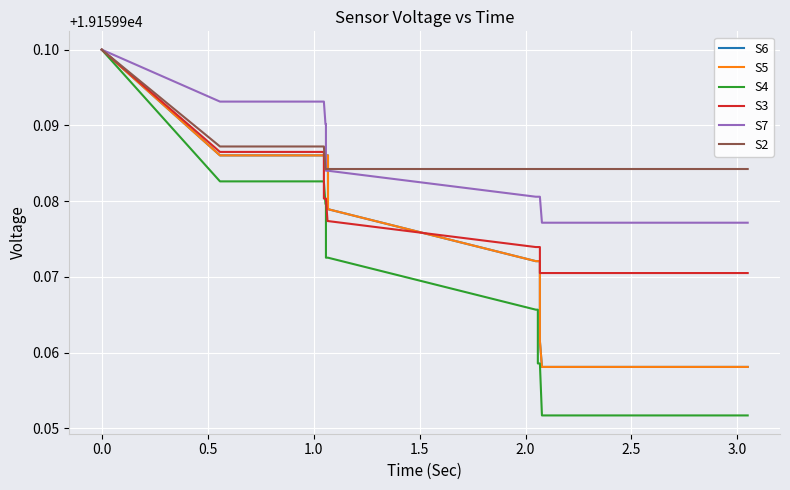

Between which two adjacent categories do S2 and S6 first intersect?

1.0 and 1.5